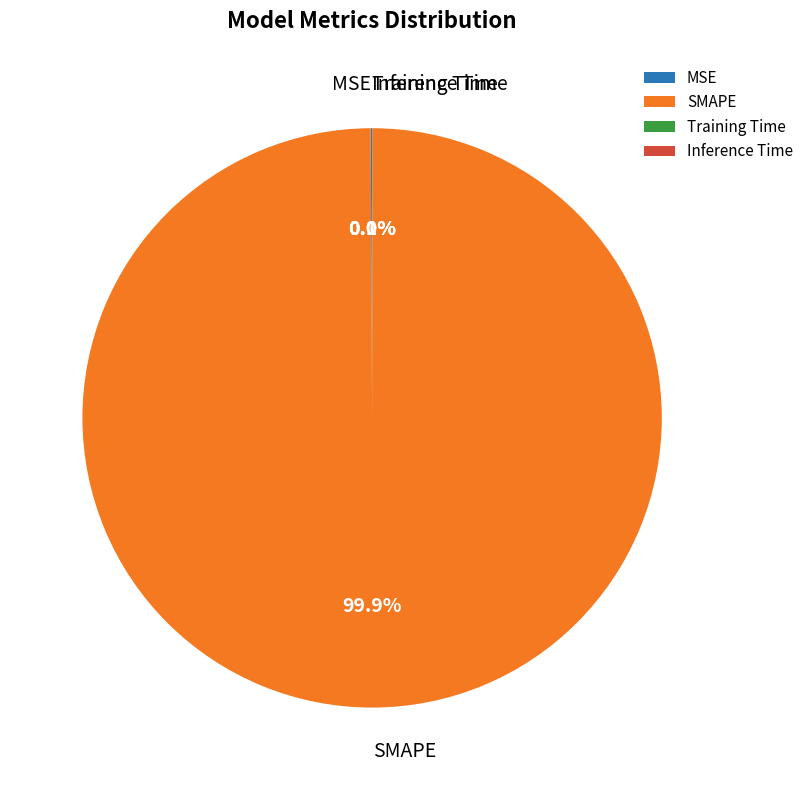

Which slice is the largest?

SMAPE